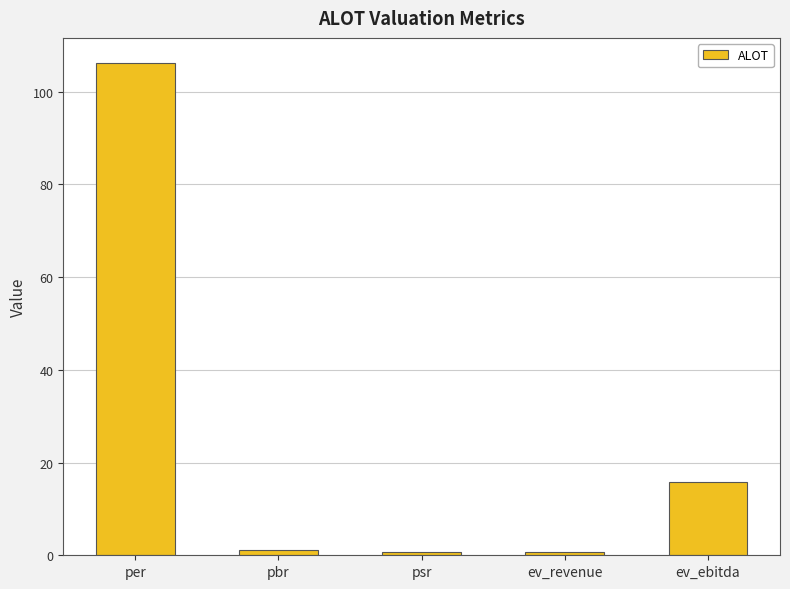

What is the greatest value displayed?

106.3